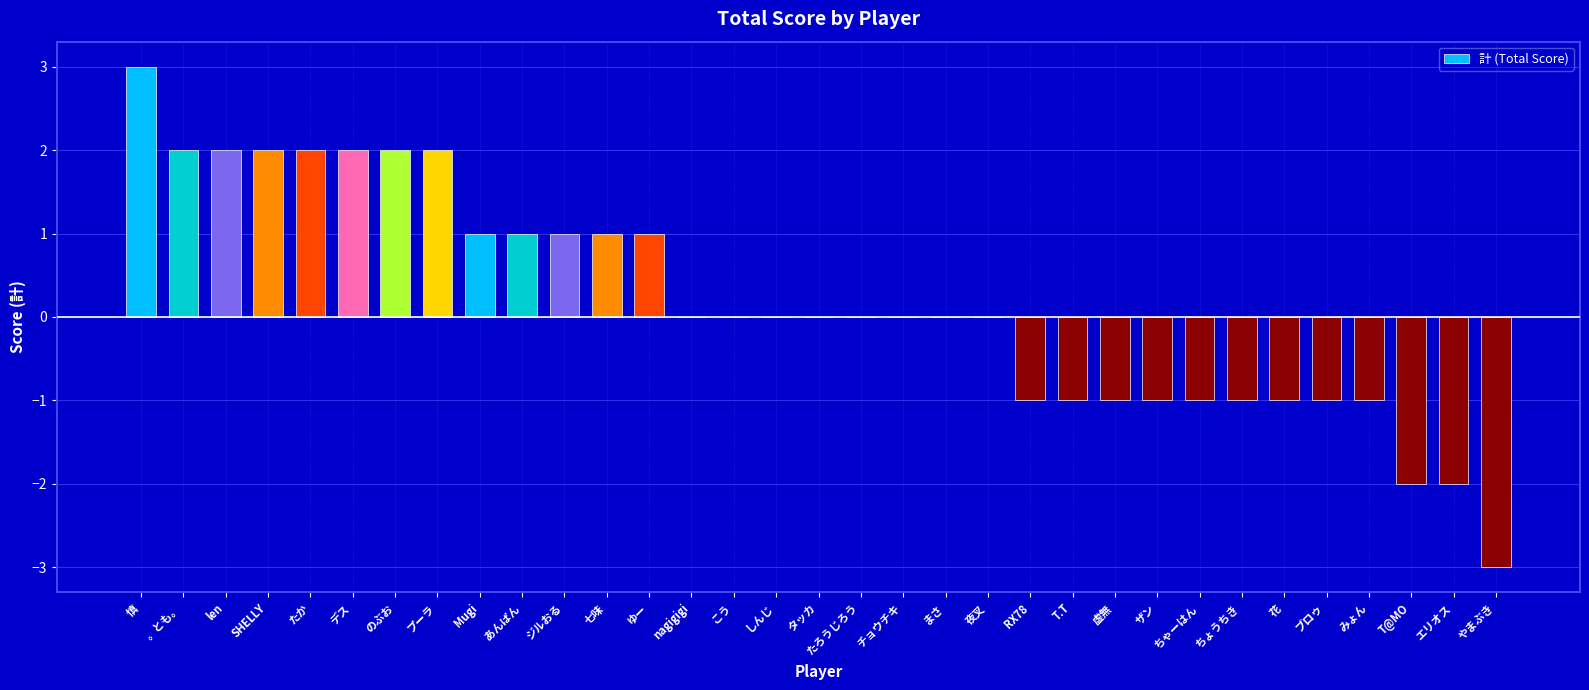

What value does the data have at エリオス?

-2